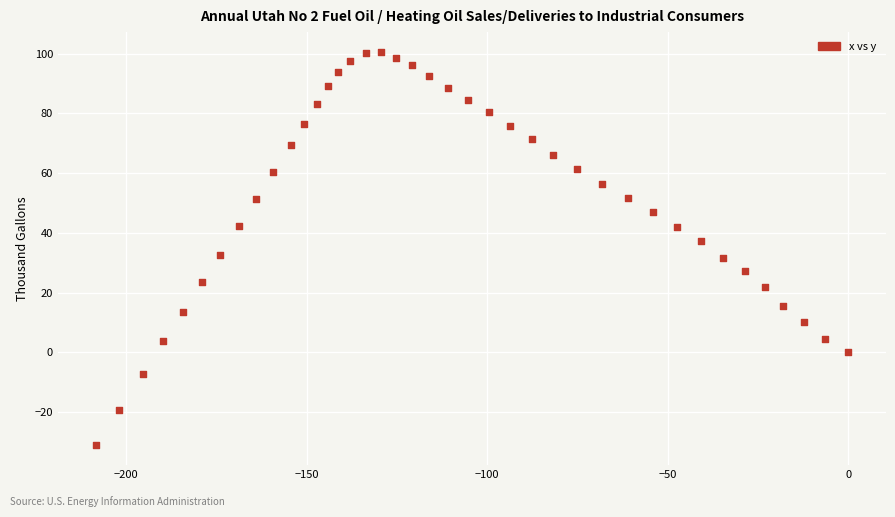

What is the range of X values (max minus min)?

208.4